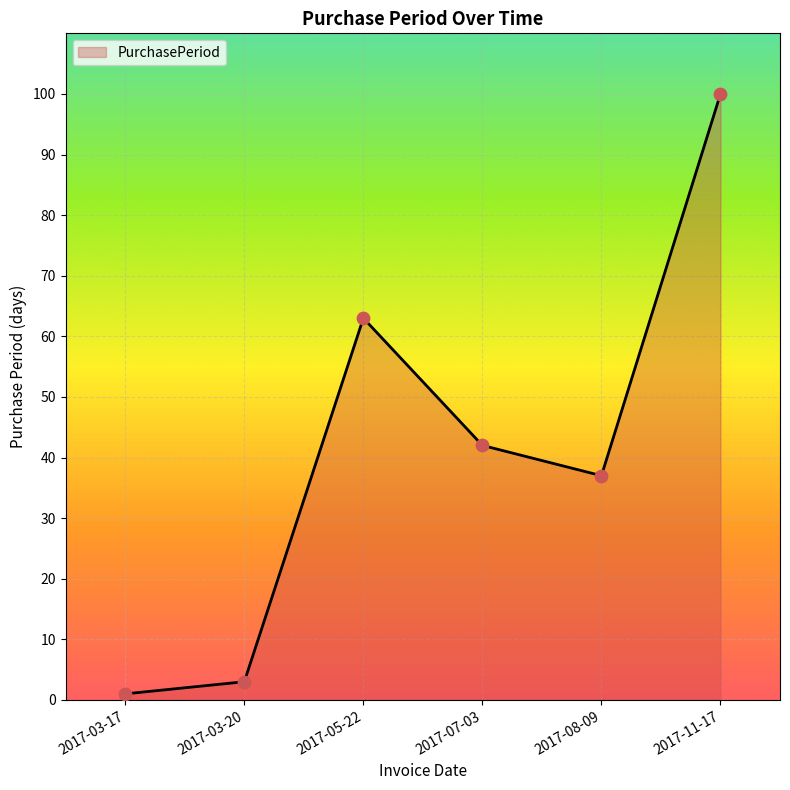

Which has a higher value, 2017-03-20 or 2017-03-17?

2017-03-20